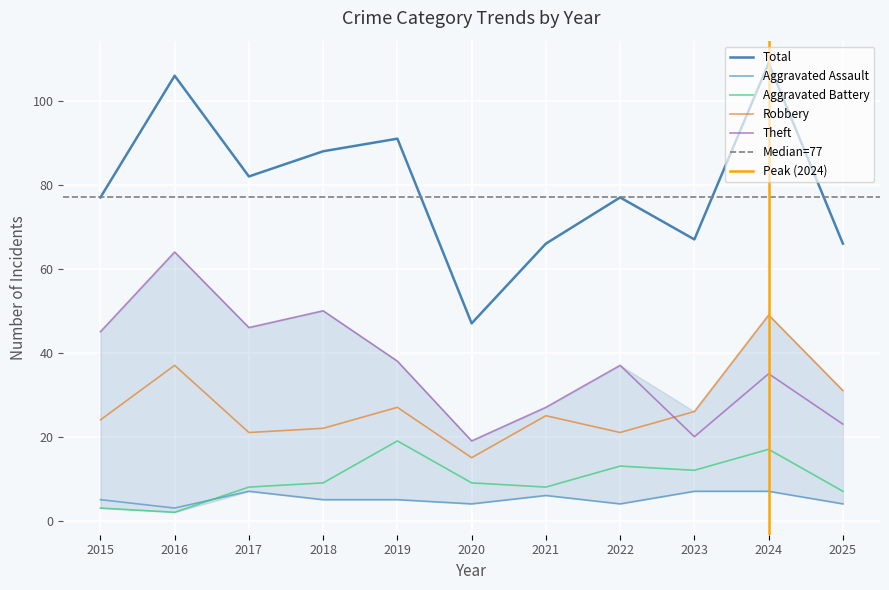

At how many categories does at least one series exceed 8?

11